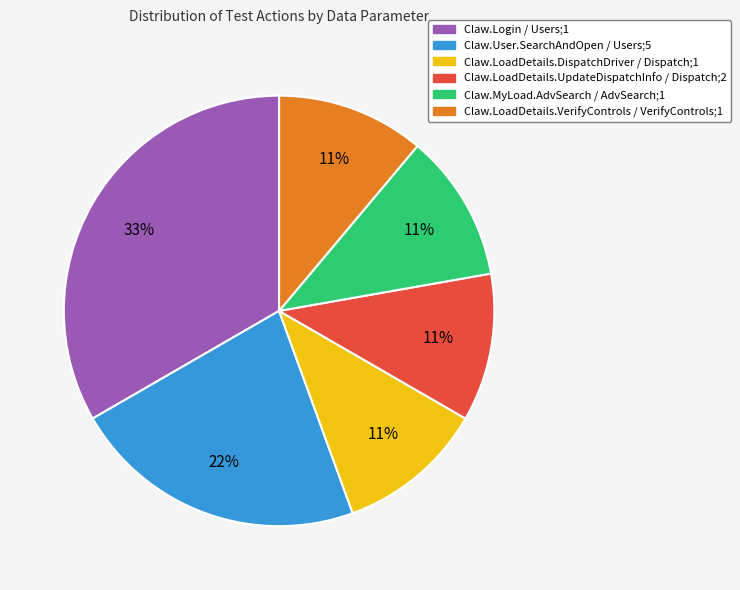

Do Claw.LoadDetails.UpdateDispatchInfo / Dispatch;2 and Claw.LoadDetails.VerifyControls / VerifyControls;1 together represent more than half of the pie?

No